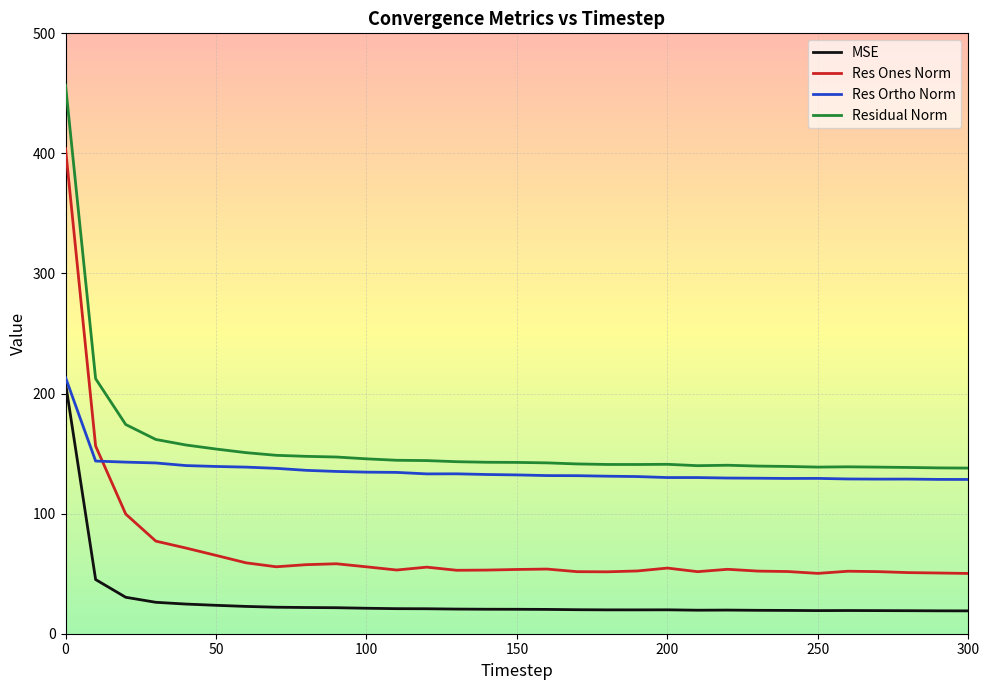

Which series has the largest total across all categories?

Residual Norm